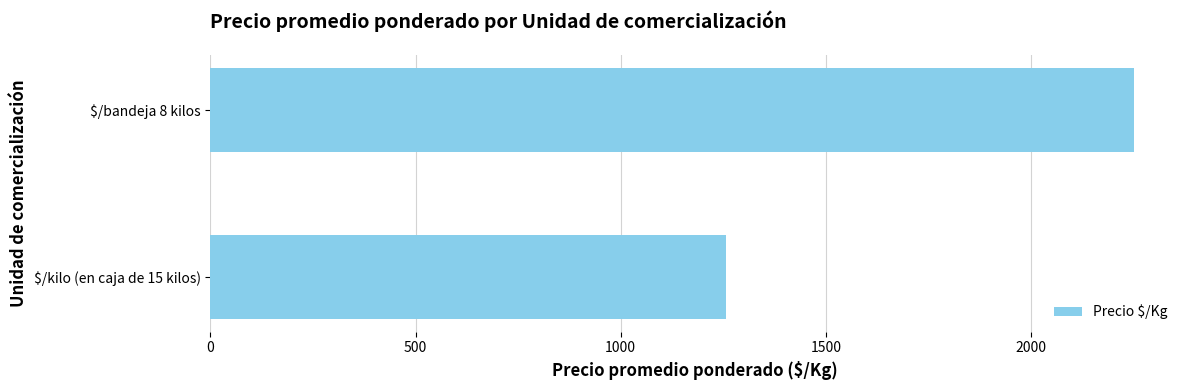

Are the bars horizontal?

Yes